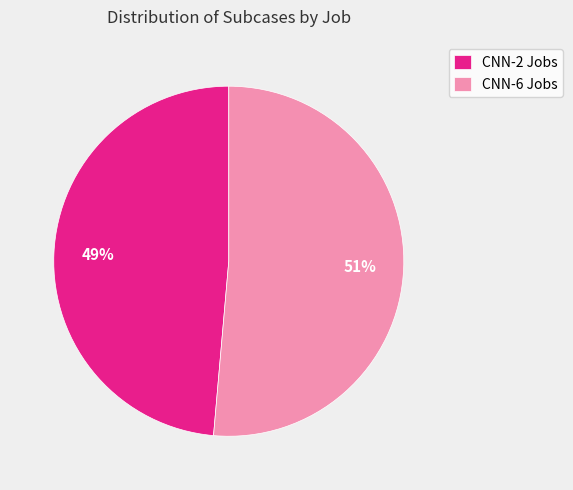

Between CNN-6 Jobs and CNN-2 Jobs, which is larger?

CNN-6 Jobs